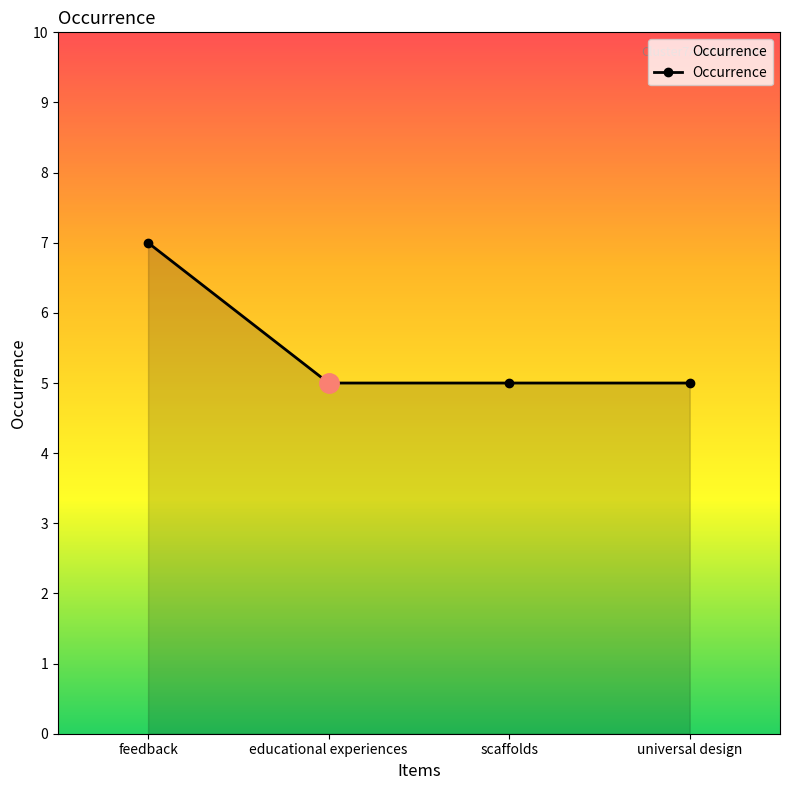

True or false: the data shows 7 at scaffolds.

False